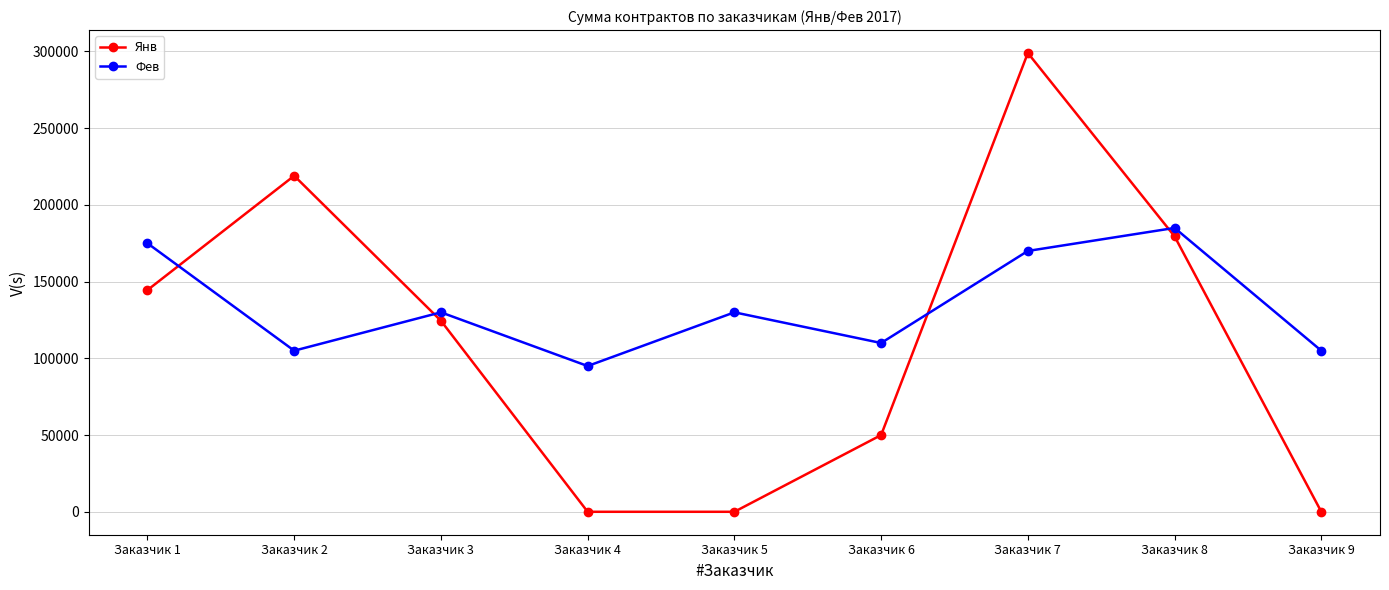

Reading left to right, extract all data points from this chart.

Янв: Заказчик 1=144500	Заказчик 2=219000	Заказчик 3=124500	Заказчик 4=0	Заказчик 5=0	Заказчик 6=50000	Заказчик 7=299000	Заказчик 8=179500	Заказчик 9=0
Фев: Заказчик 1=175000	Заказчик 2=105000	Заказчик 3=130000	Заказчик 4=95000	Заказчик 5=130000	Заказчик 6=110000	Заказчик 7=170000	Заказчик 8=185000	Заказчик 9=105000